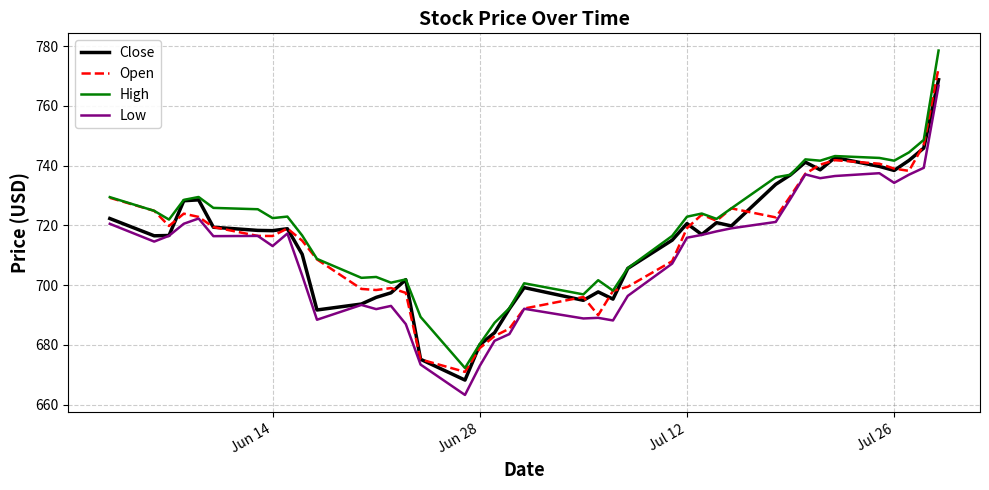

Which series ends up on top after the final intersection of Open and Close?

Open